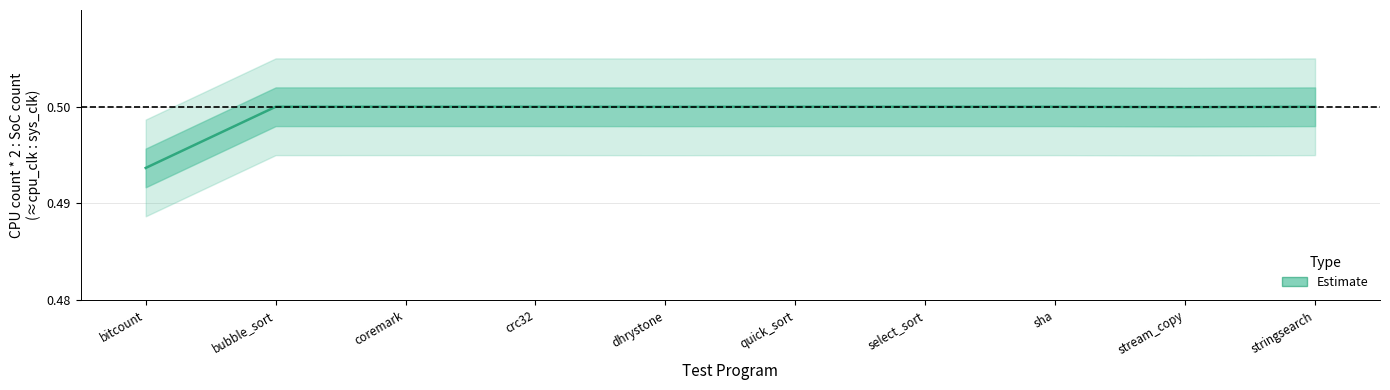

Rank the categories by value from highest to lowest.

coremark, crc32, bubble_sort, quick_sort, sha, select_sort, stringsearch, dhrystone, stream_copy, bitcount